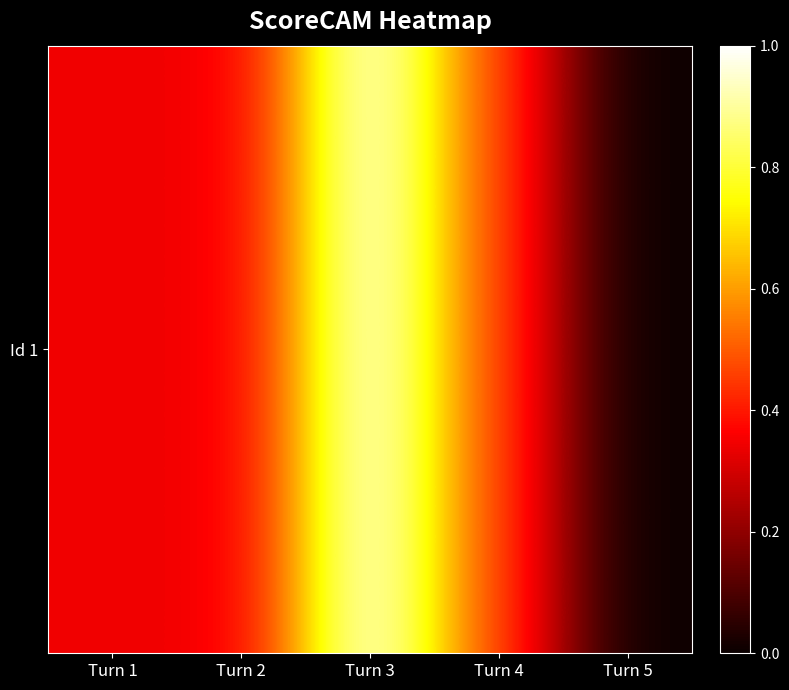

Is it true that the value at Turn 3 is 1.0?

True